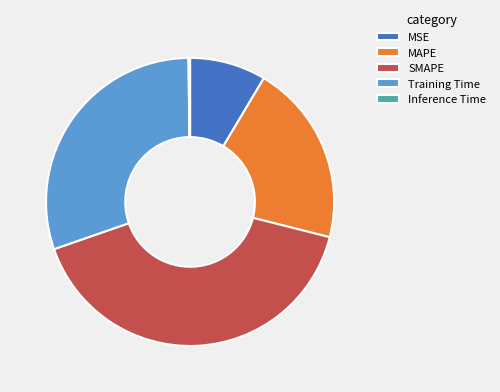

Is the sum of SMAPE and MAPE greater than half?

Yes